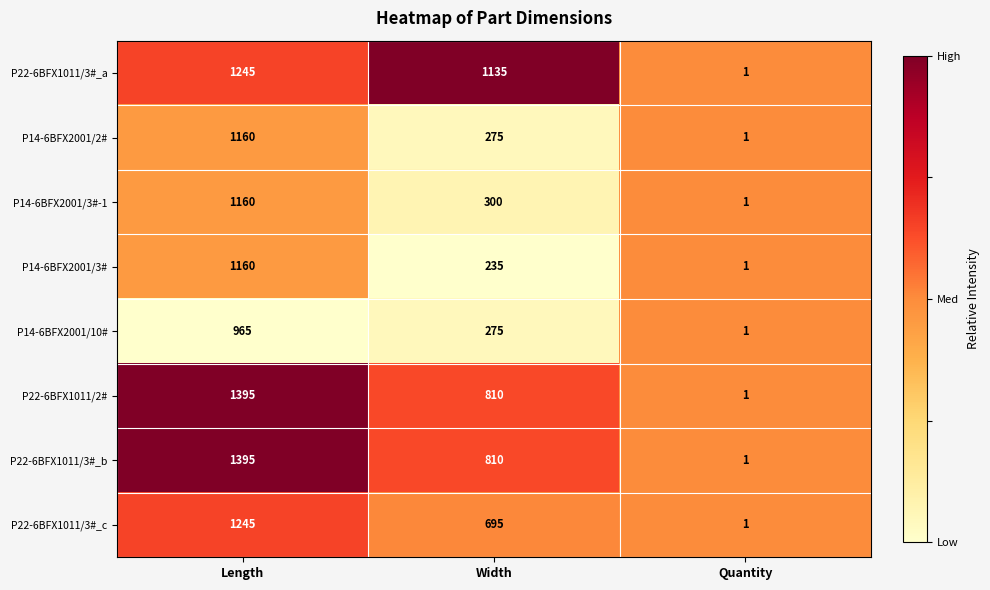

Rank the categories by P22-6BFX1011/3#_b value from highest to lowest.

Length, Width, Quantity